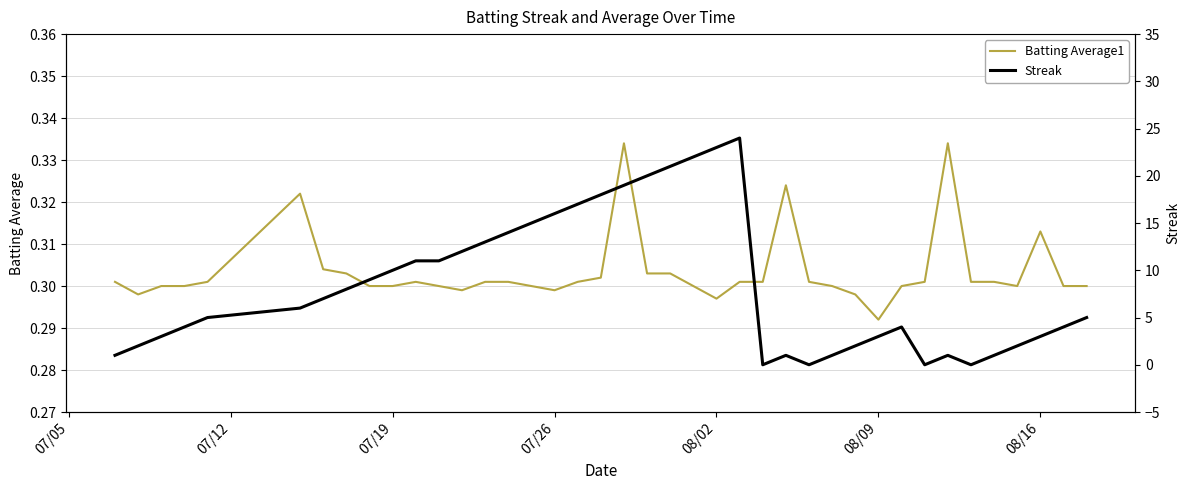

Where is Batting Average1 nearest to the value 0?

08/09